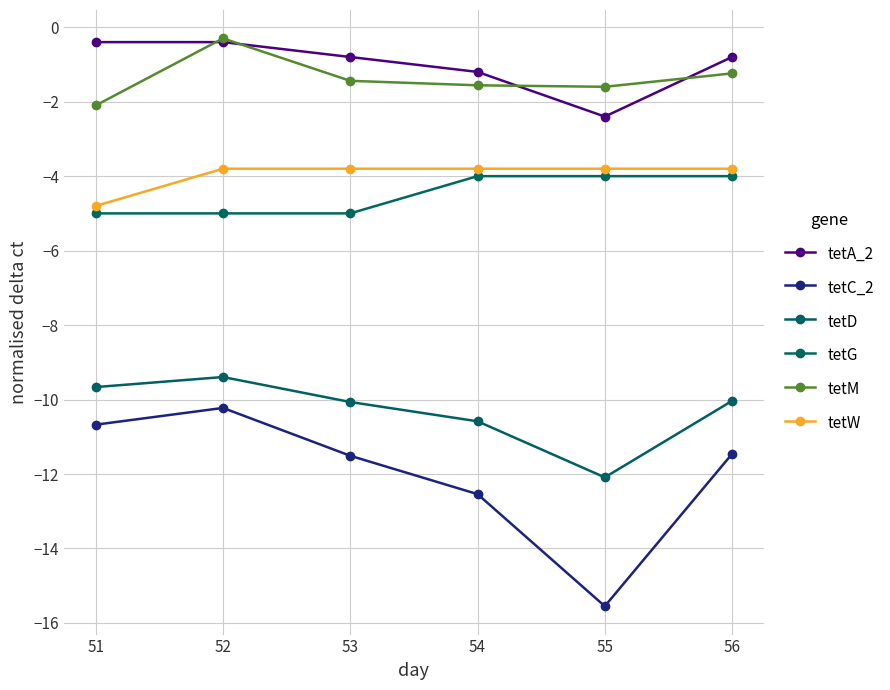

True or false: tetW and tetM intersect in this chart.

False